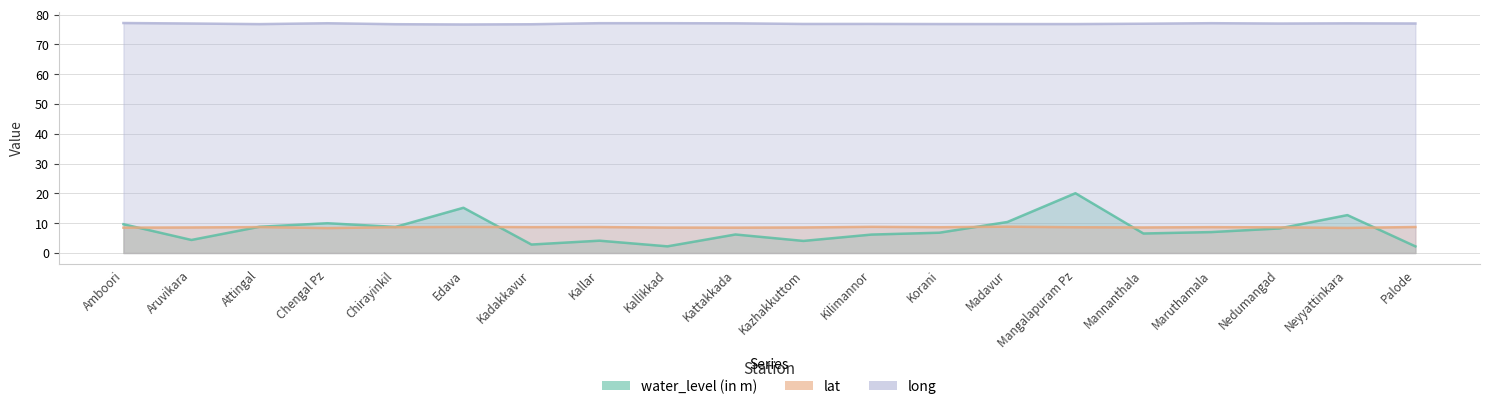

List the series in order of their peak value, highest first.

long, water_level (in m), lat